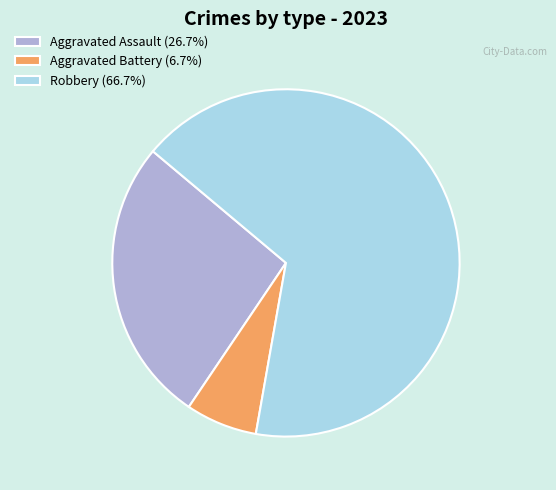

Do Aggravated Battery (6.7%) and Robbery (66.7%) together represent more than half of the pie?

Yes